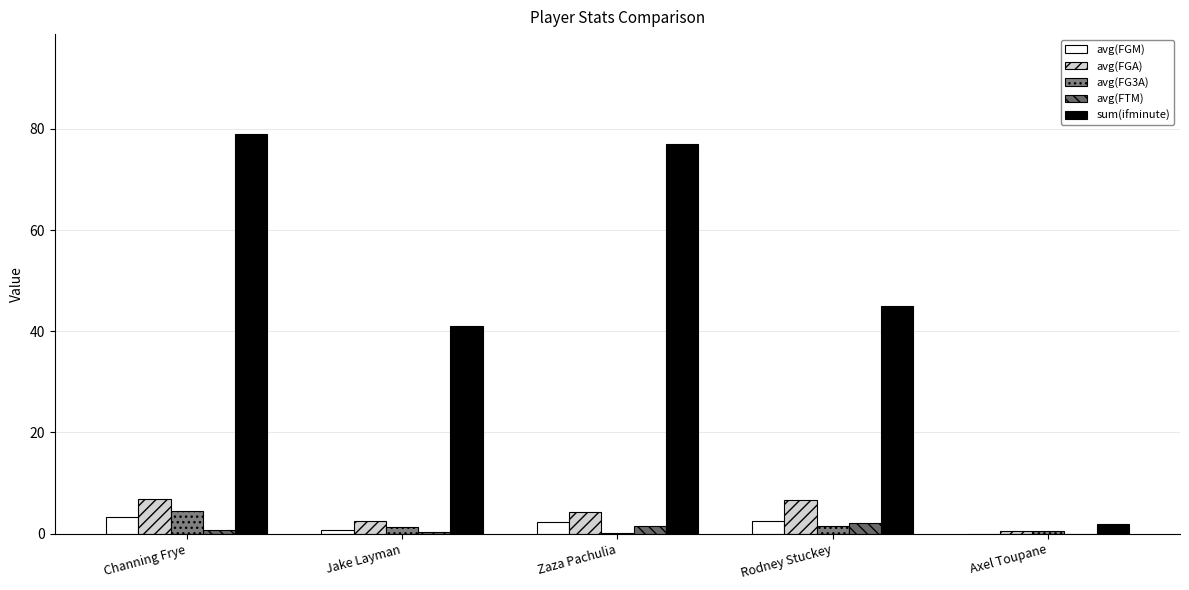

The value of avg(FG3A) at Rodney Stuckey is 1.6. True or false?

True